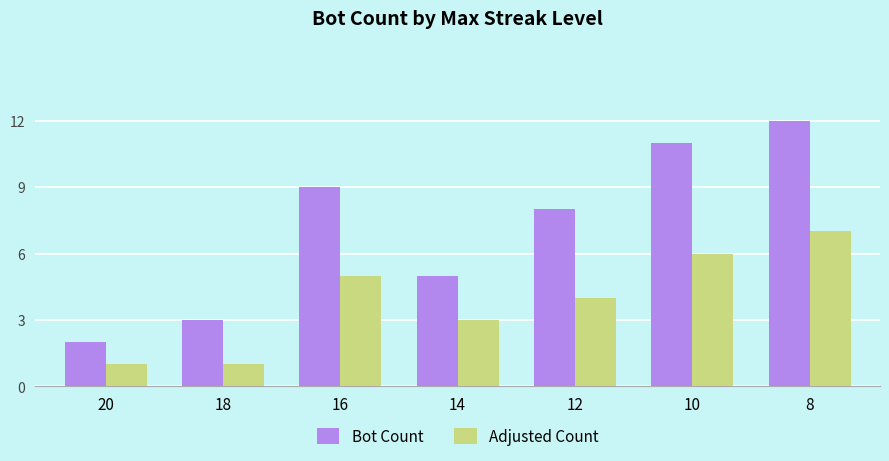

Which series has the largest total across all categories?

Bot Count